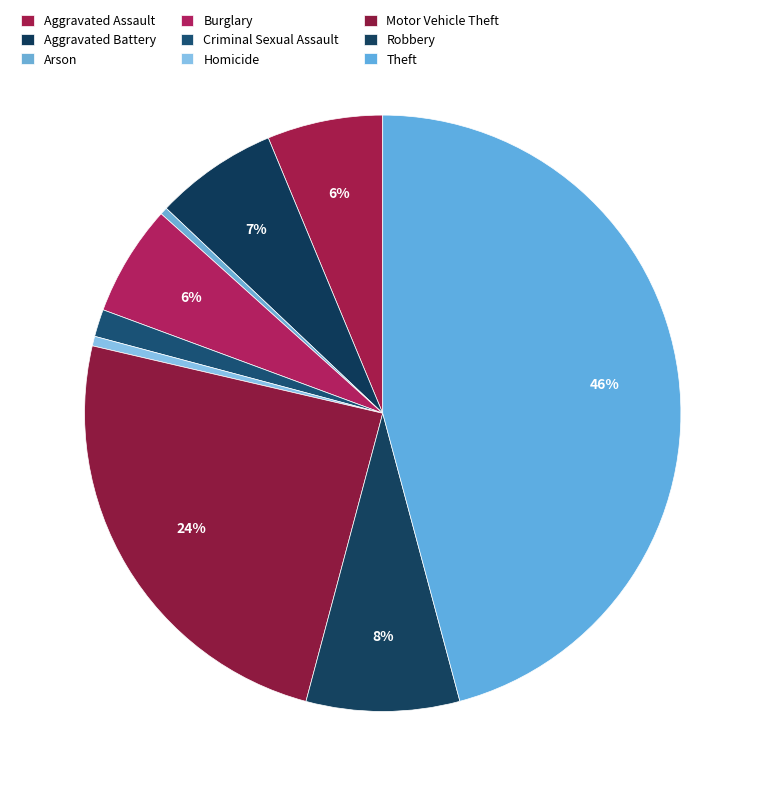

Which slice is the smallest?

Arson